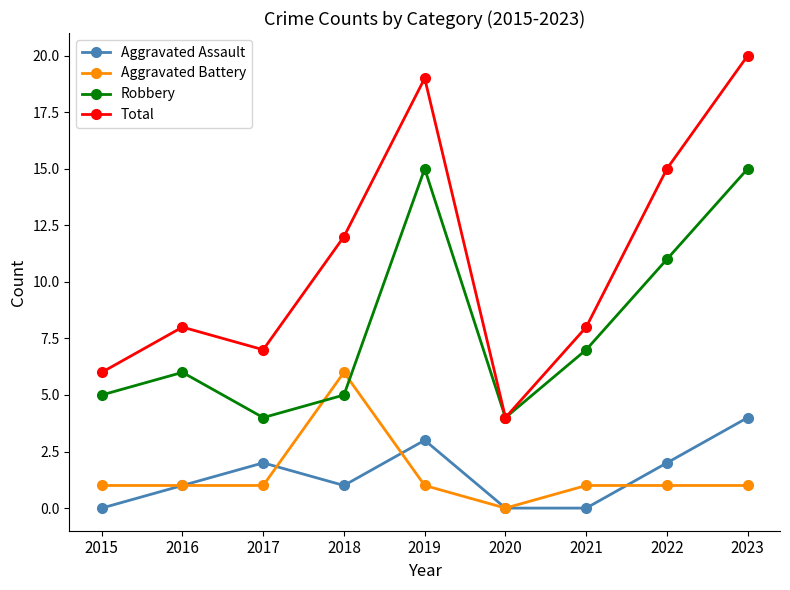

What is the value of the Total point at the 4th from the left?

12